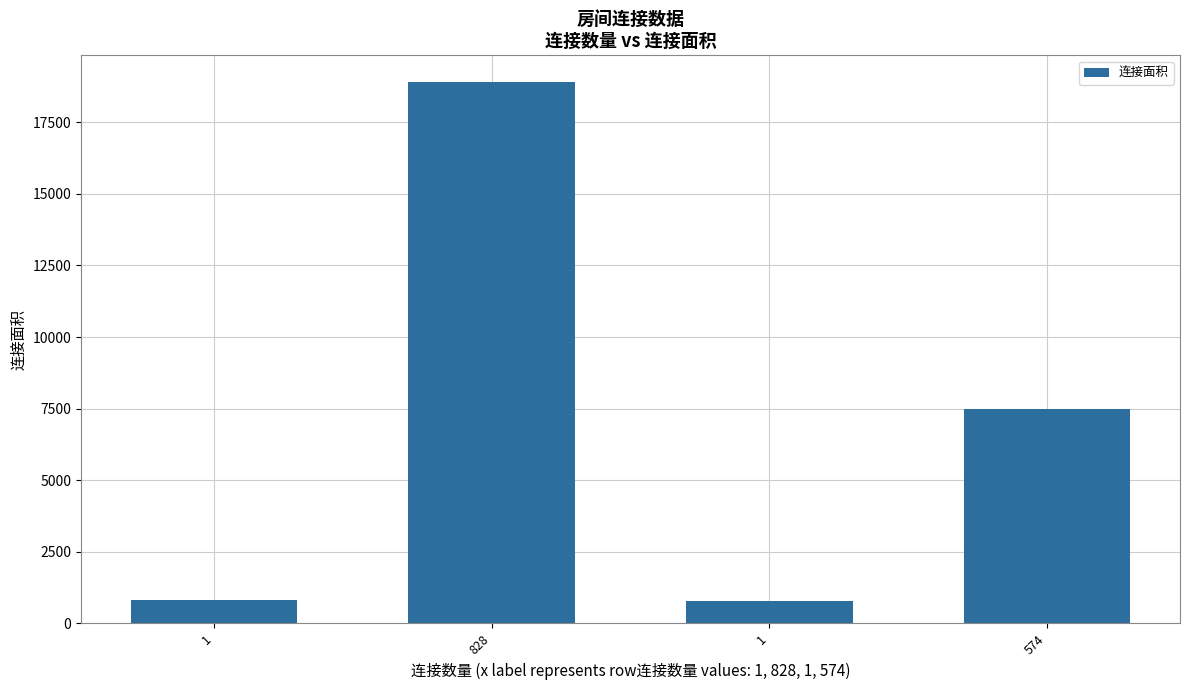

The value at 828 is 18889. True or false?

True